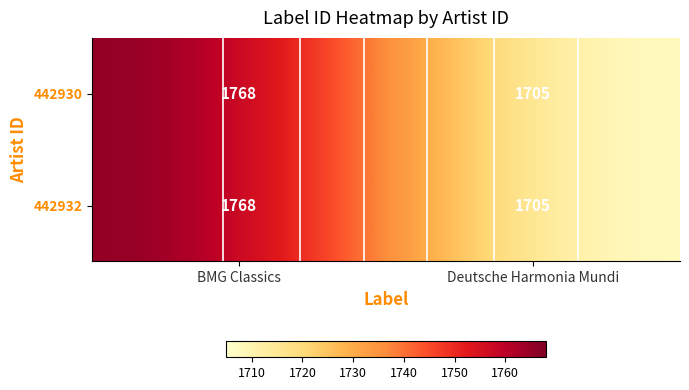

What is the difference between the 442930 values at BMG Classics and Deutsche Harmonia Mundi?

63